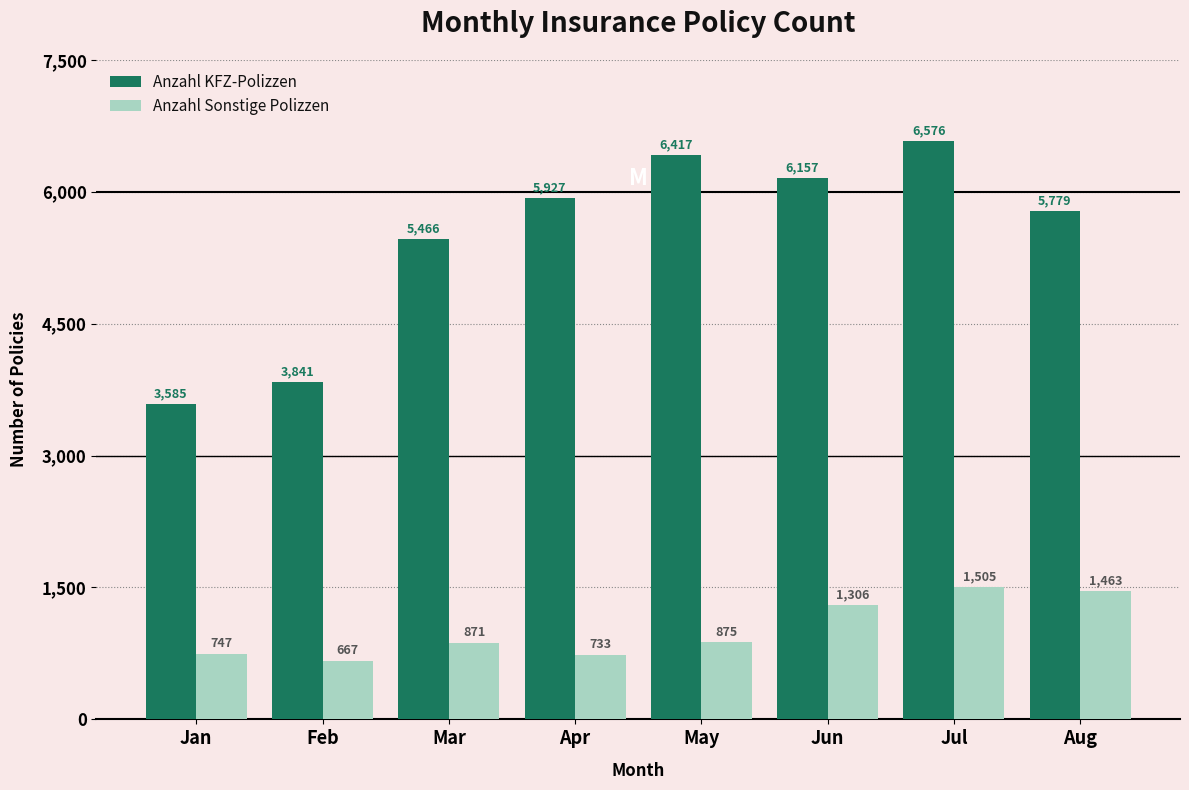

How many groups of bars are there?

8